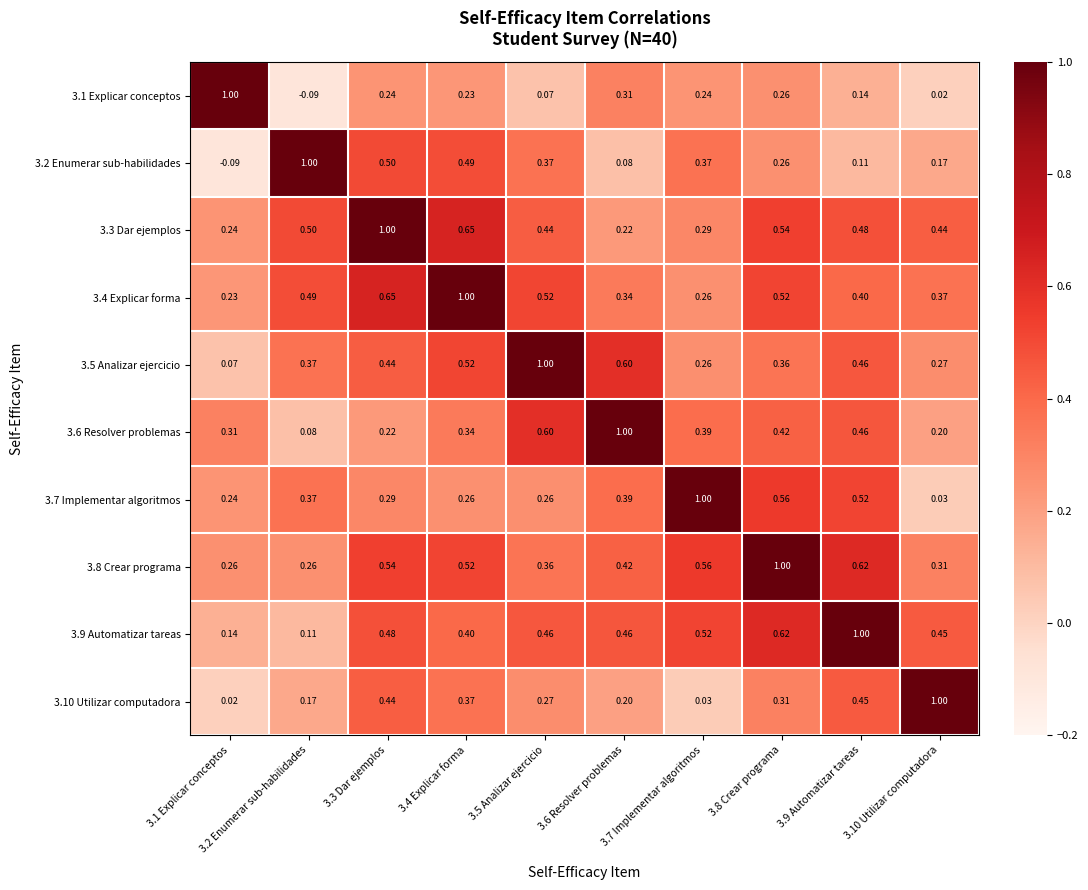

Is the value of 3.8 Crear programa at 3.9 Automatizar tareas greater than the value of 3.2 Enumerar sub-habilidades at 3.4 Explicar forma?

Yes